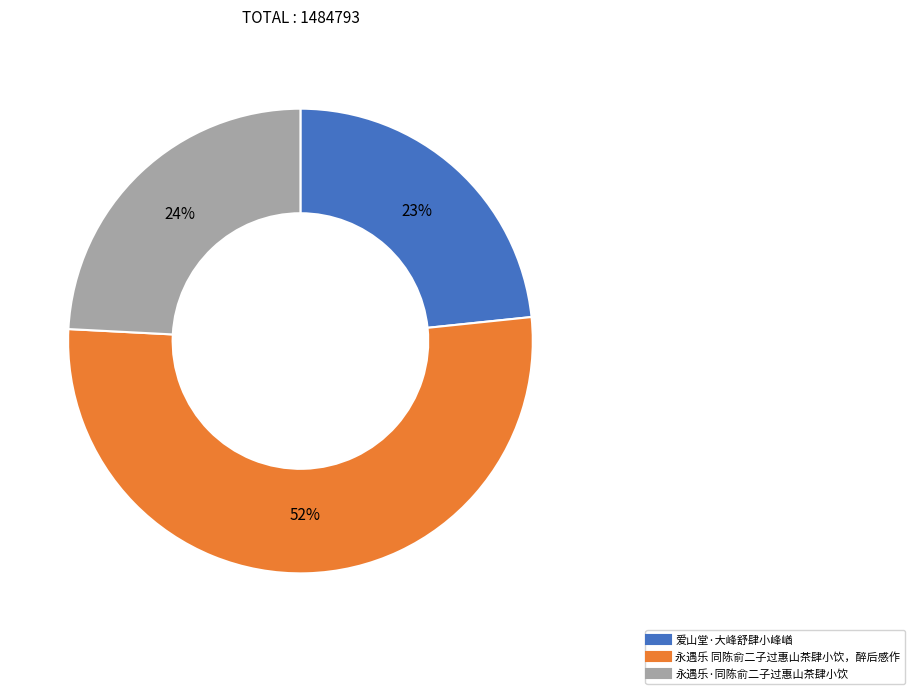

Which category has the biggest portion of the pie?

永遇乐 同陈俞二子过惠山茶肆小饮，醉后感作